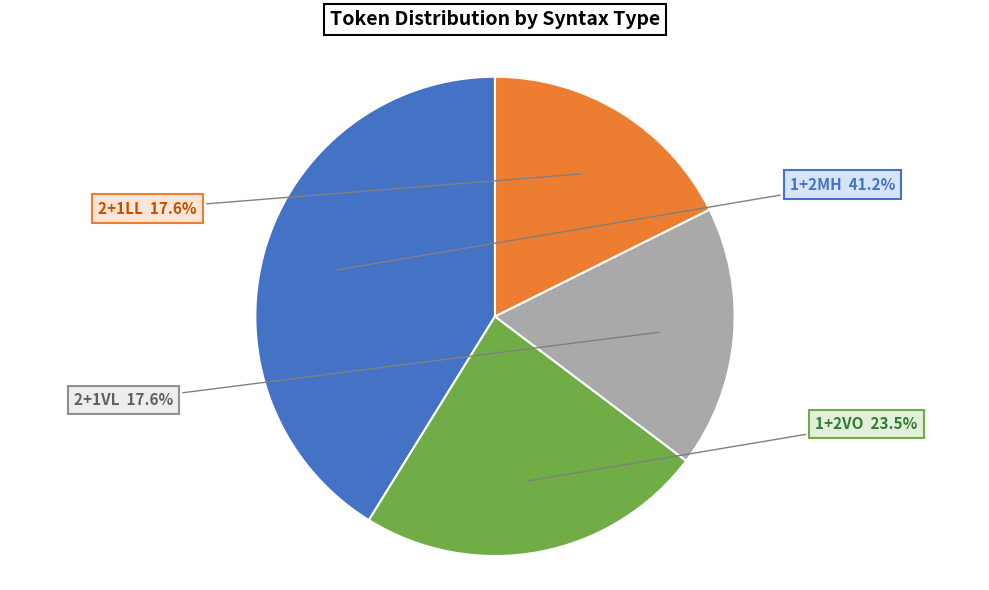

Is there any slice that represents more than half of the pie?

No